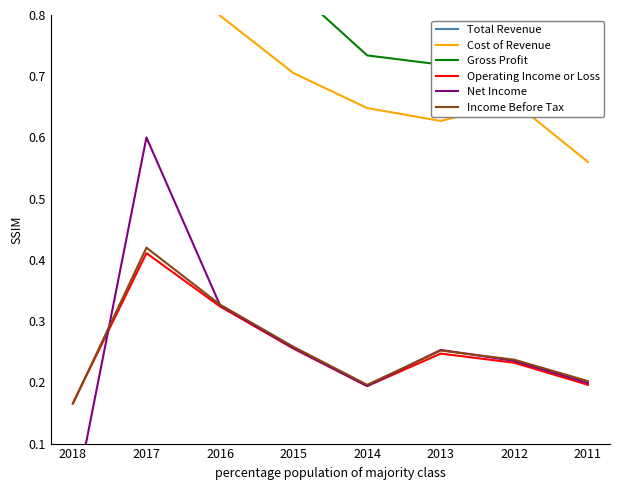

What is the difference between the maximum and minimum values in the Total Revenue series?

1.0